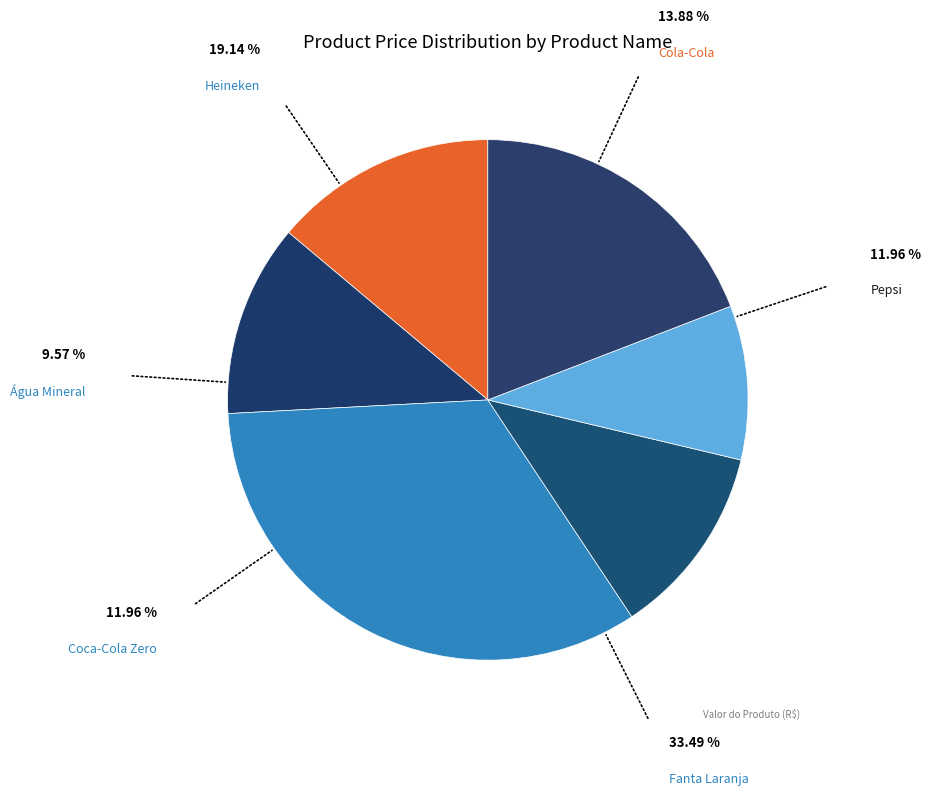

True or false: Cola-Cola accounts for 14% of the total.

True